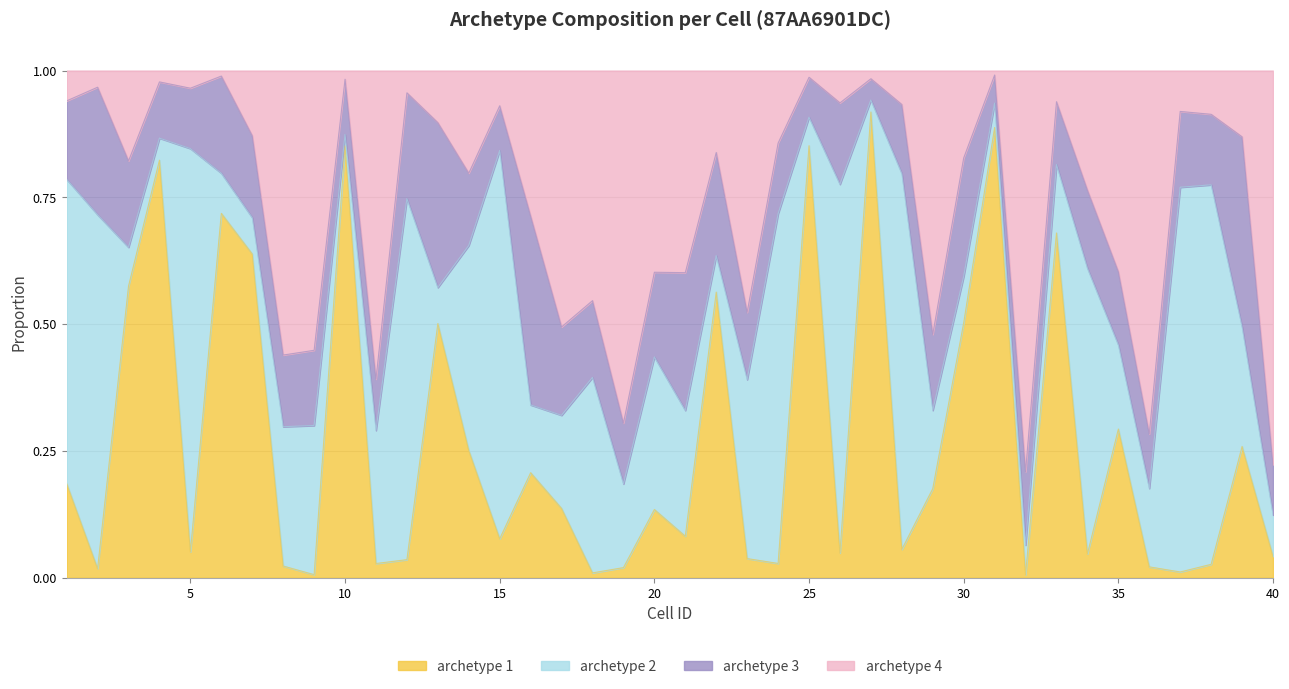

The archetype 1 series shows 0.1 at 28. True or false?

False